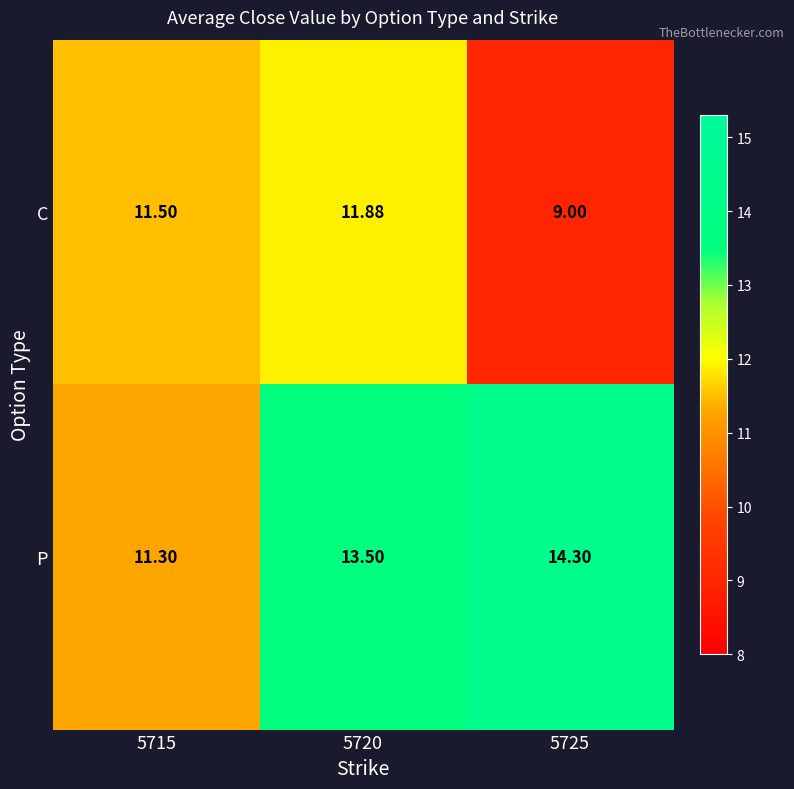

Which series has the largest total across all categories?

P